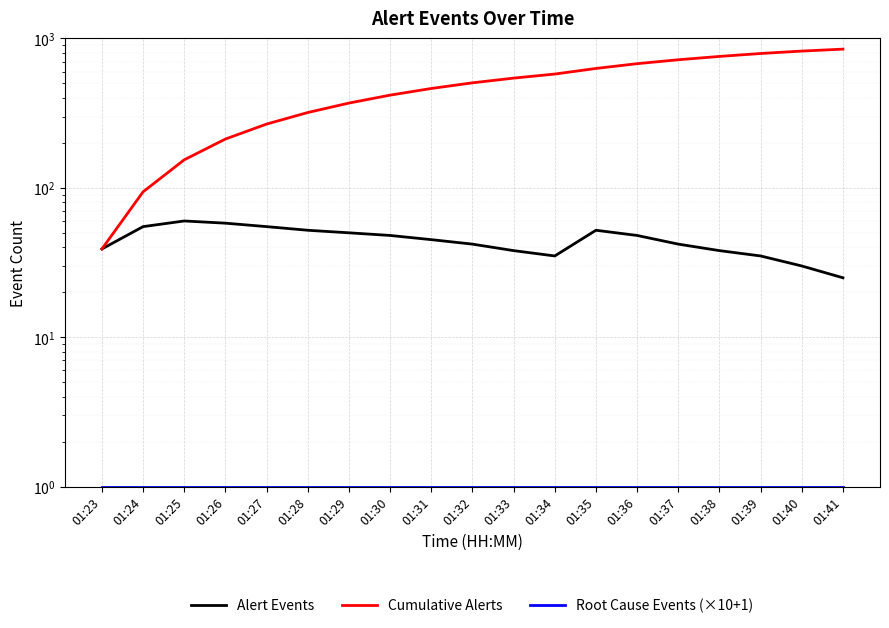

What is the approximate value of Root Cause Events (×10+1) at 01:35?

1